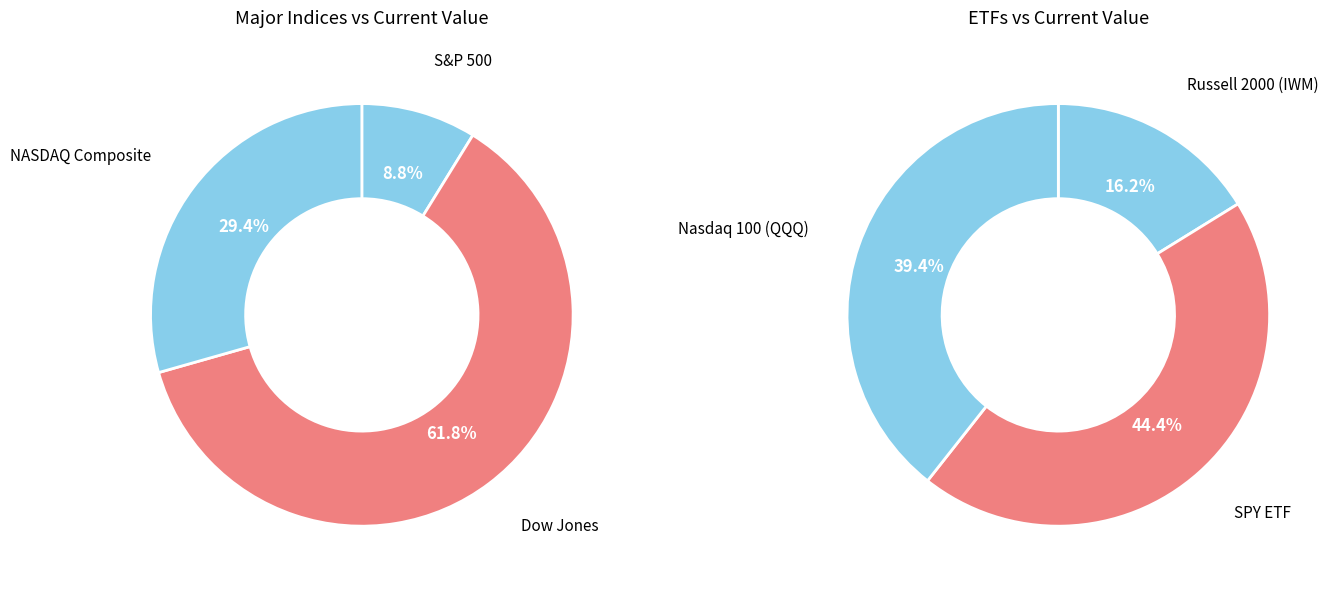

How many segments does this pie chart have?

6